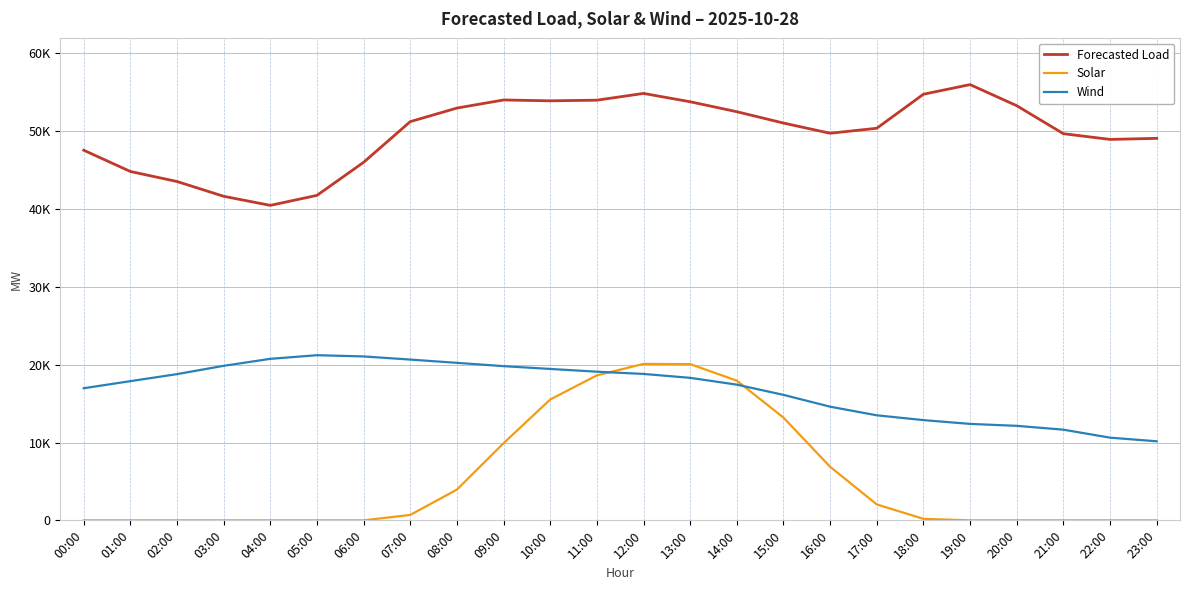

What are all the series names shown in the legend?

Forecasted Load, Solar, Wind